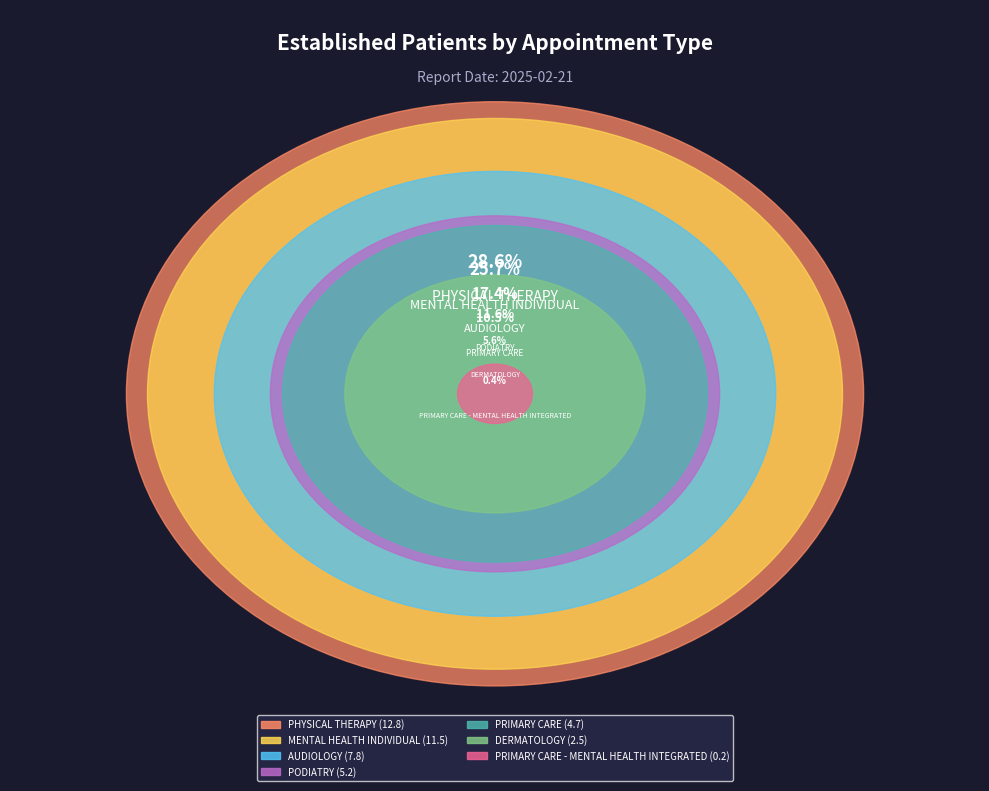

Does any single category account for the majority?

No